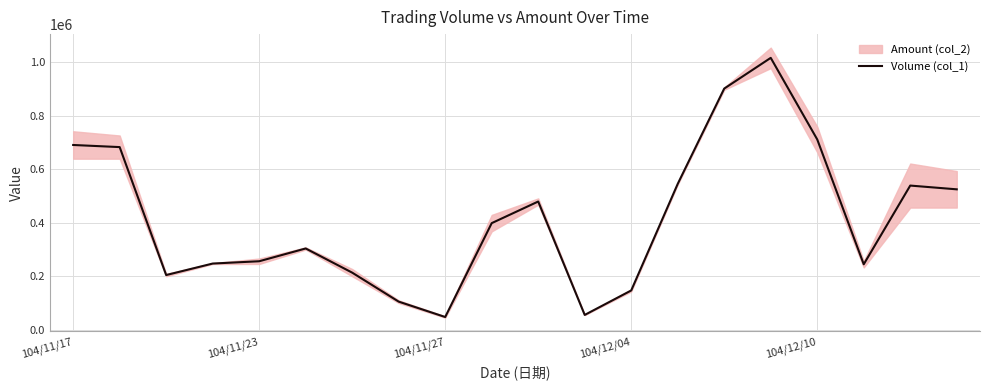

How many values exceed 398780?

9